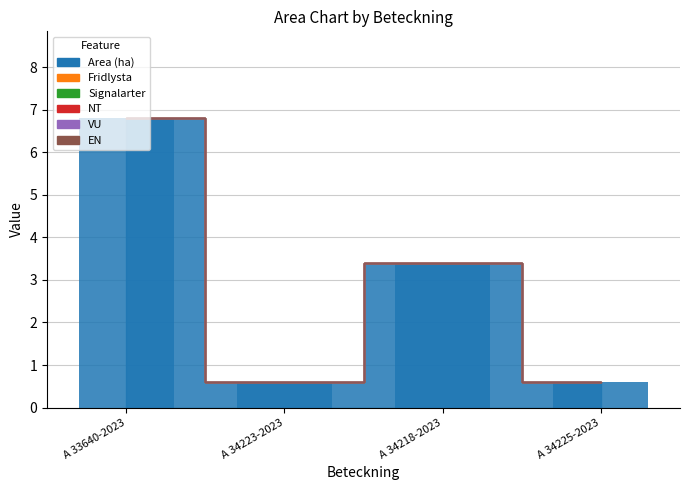

True or false: the data shows 0.6 at A 34223-2023.

True